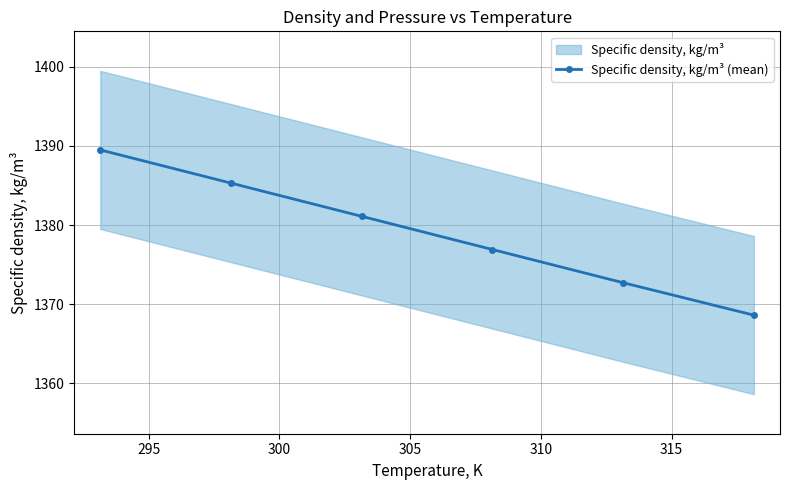

How many data points does each series have?

6